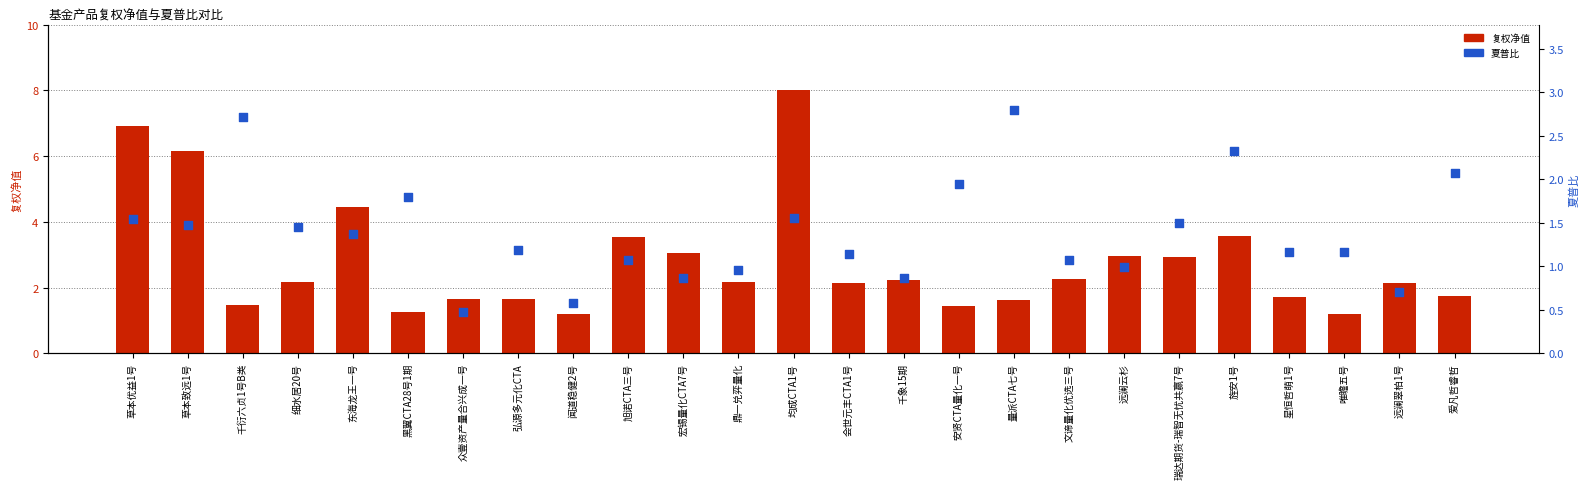

What is the total value across all series at 众壹资产量合兴成一号?

2.1